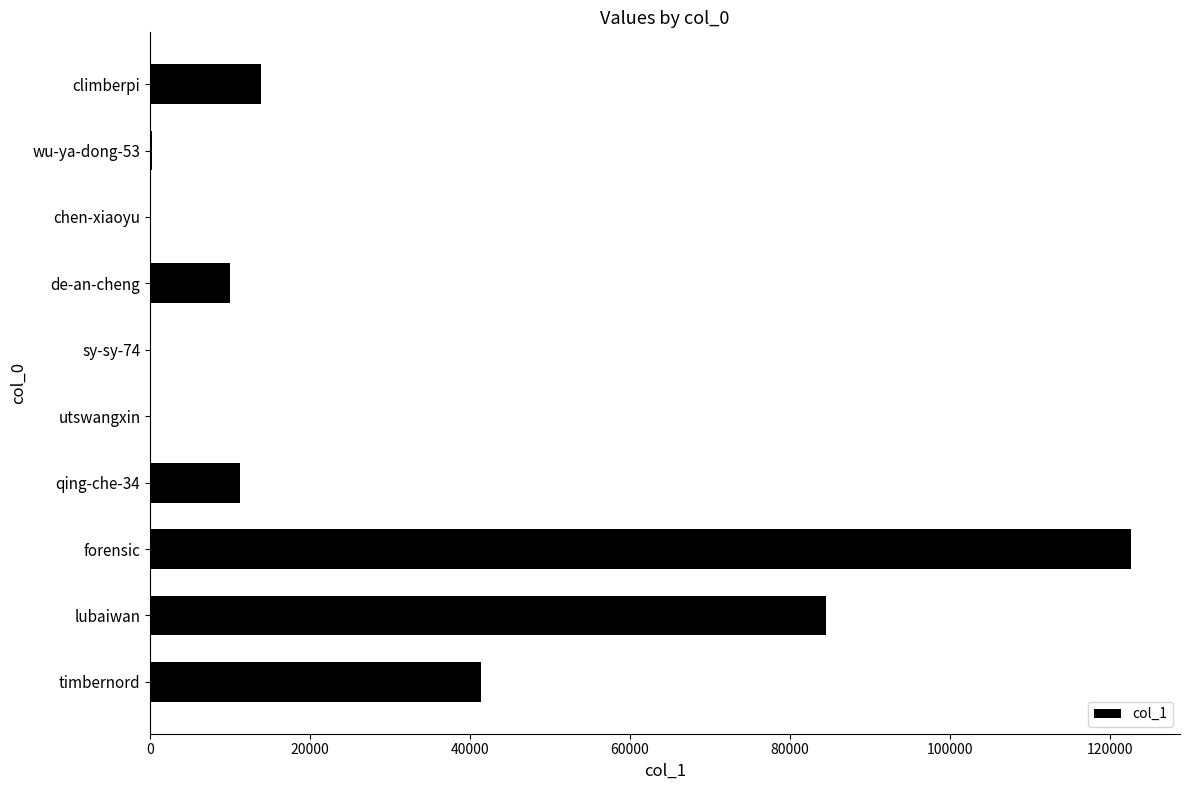

What value does the data have at de-an-cheng?

9965